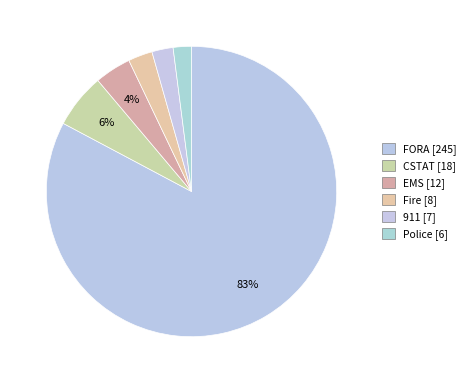

How many segments does this pie chart have?

6